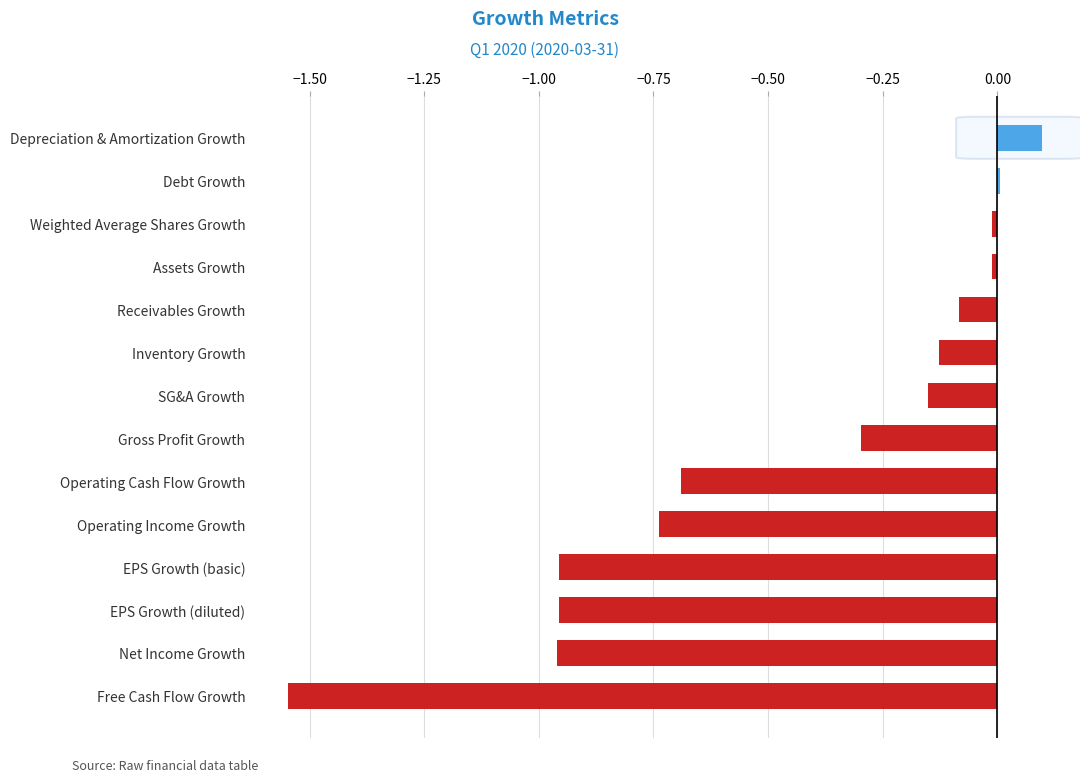

The value at Inventory Growth is -0.1. True or false?

True